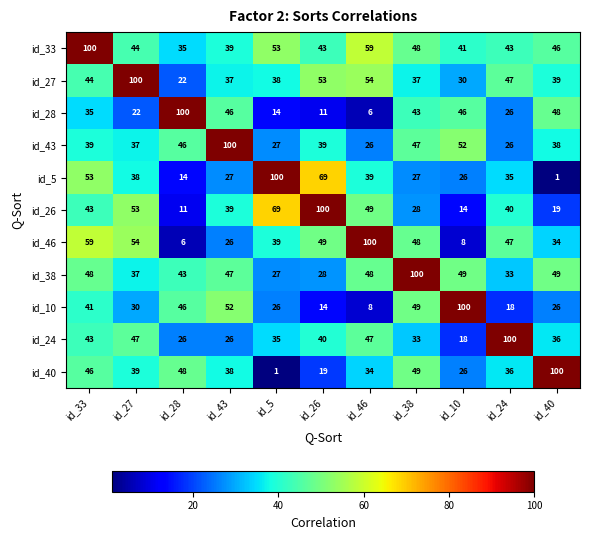

What is the sum of the id_10 values at id_33 and id_24?

59